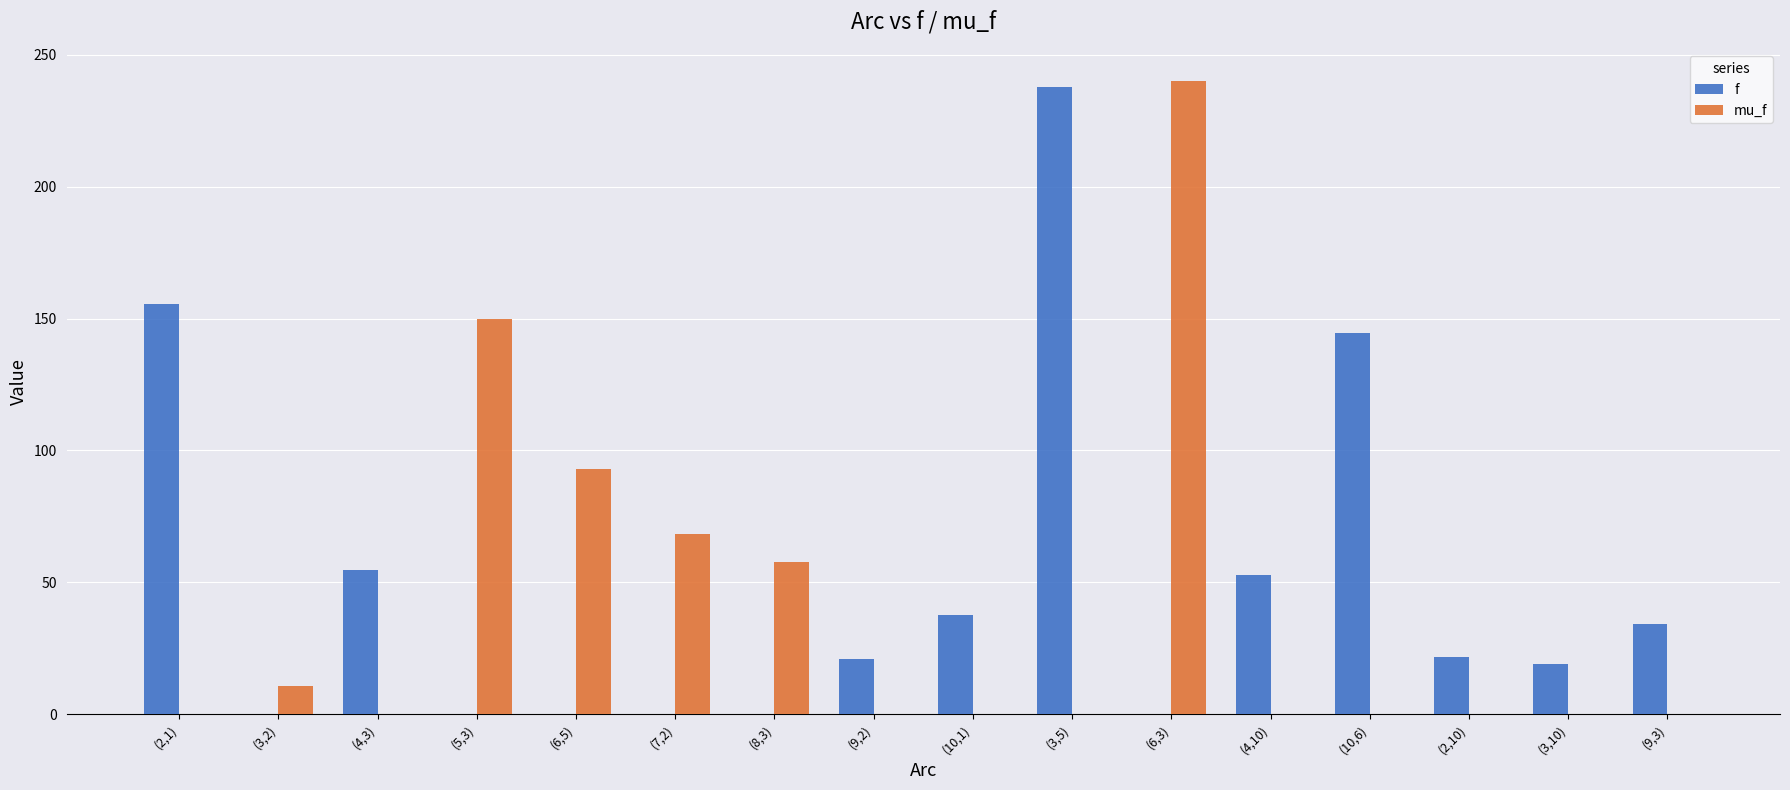

What is the highest value of the mu_f series?

240.1